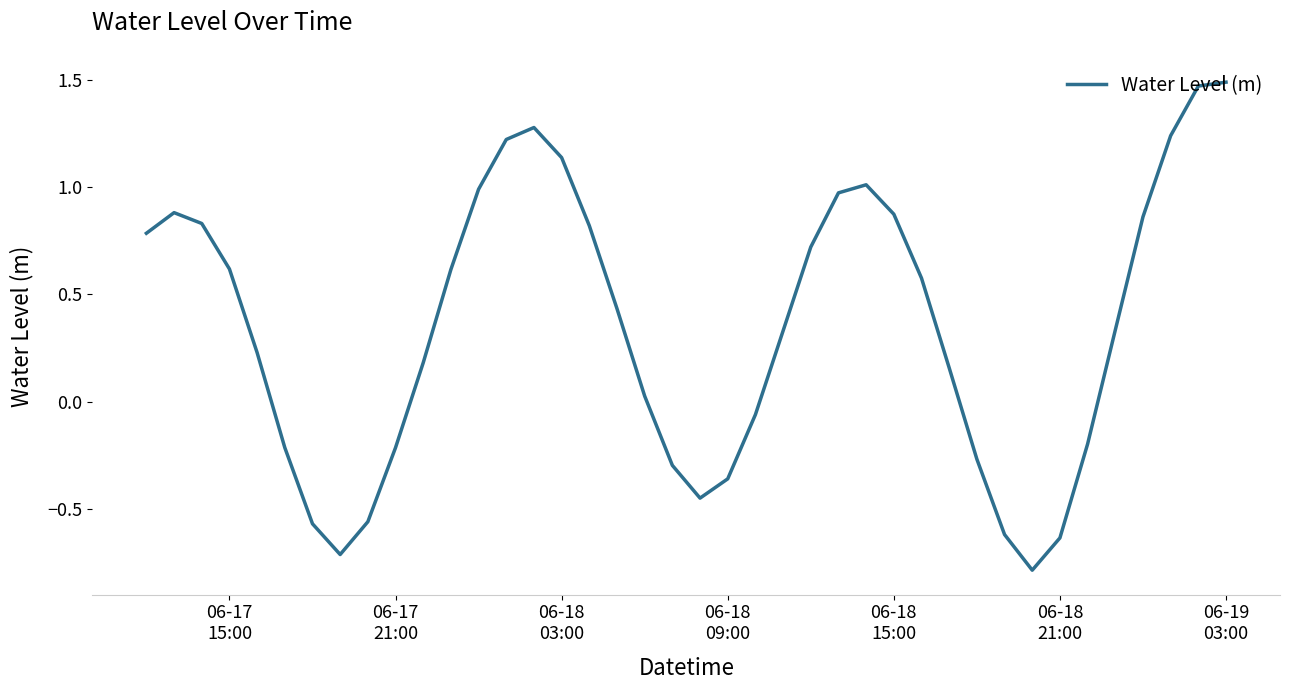

What is the difference between the maximum and minimum values?

2.3